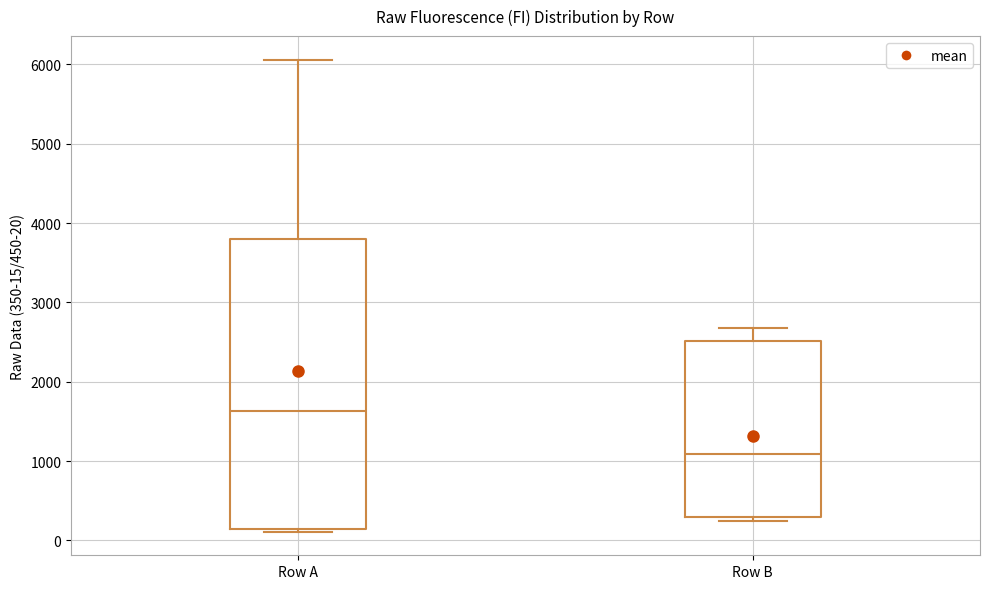

Which box is the tallest, from its lower edge to its upper edge?

Row A